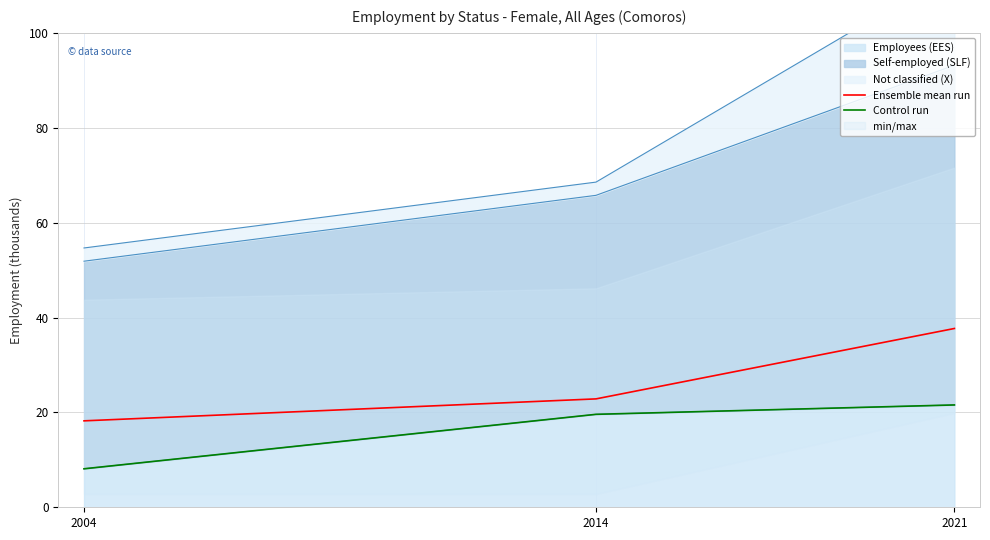

The value of Control run at 2021 is 35.6. True or false?

False